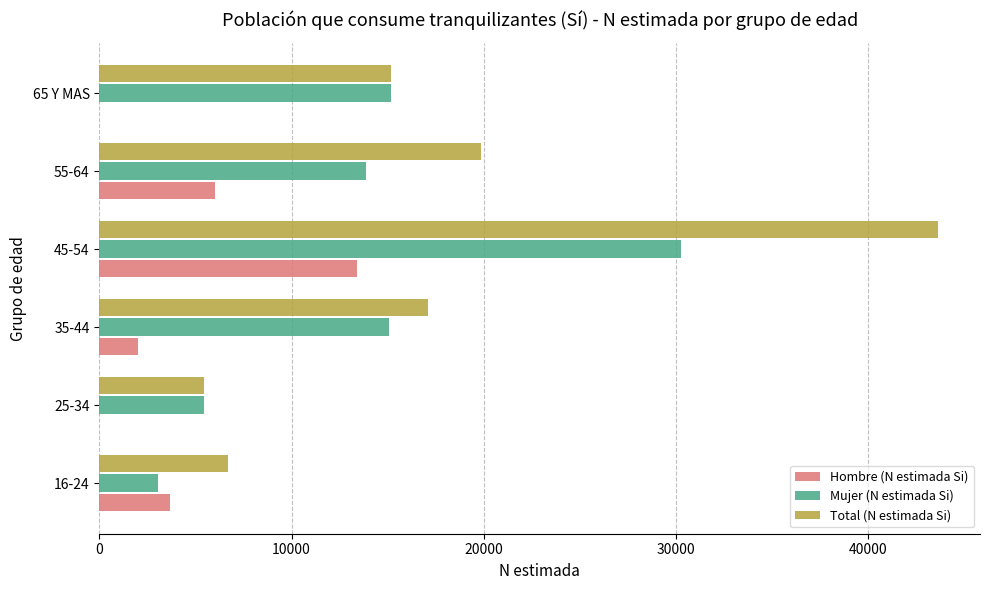

What is the sum of all Hombre (N estimada Si) values?

25032